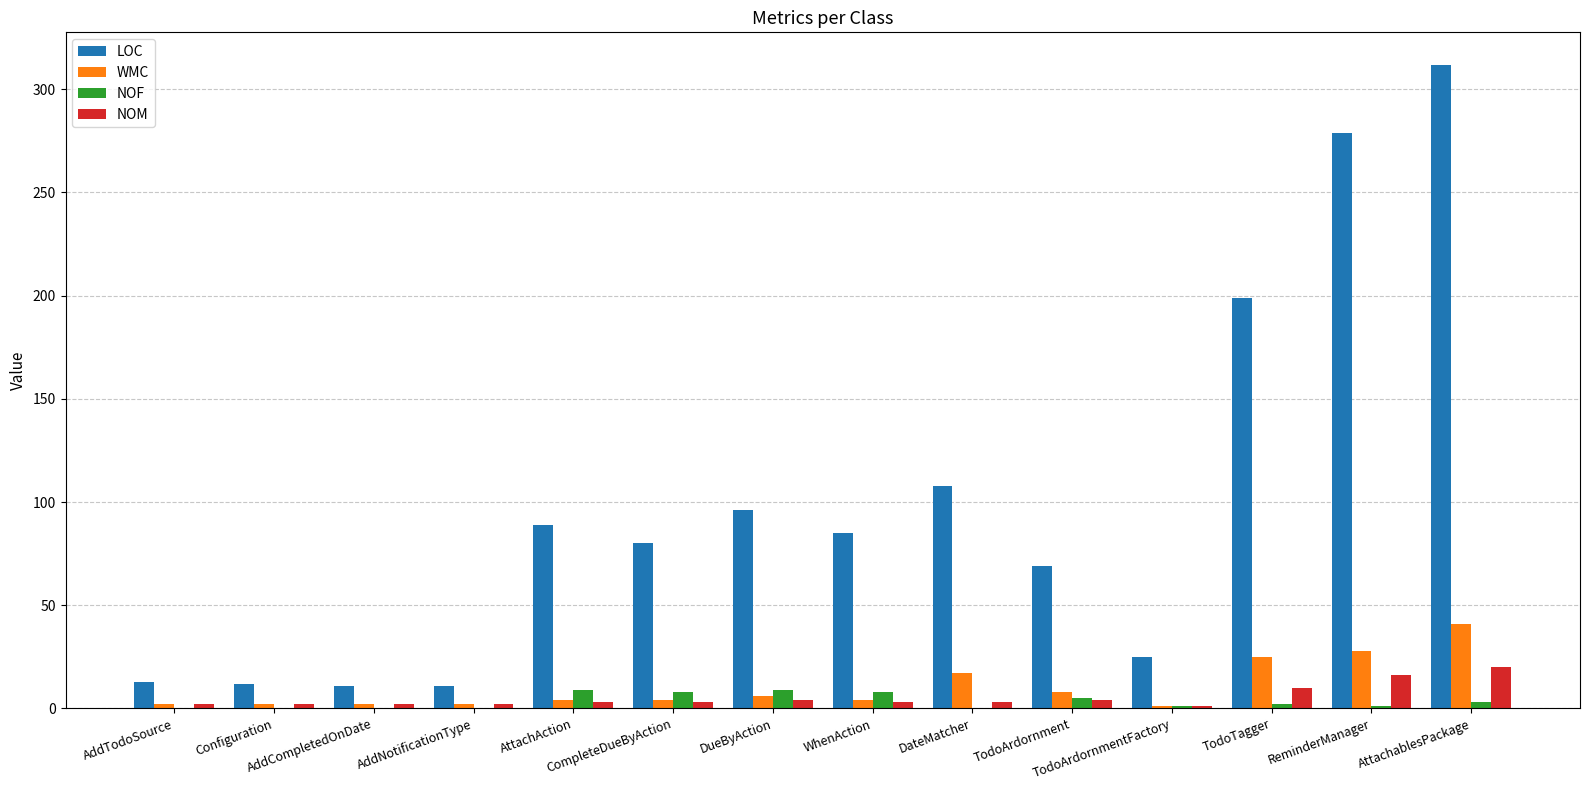

Which series has the largest total across all categories?

LOC